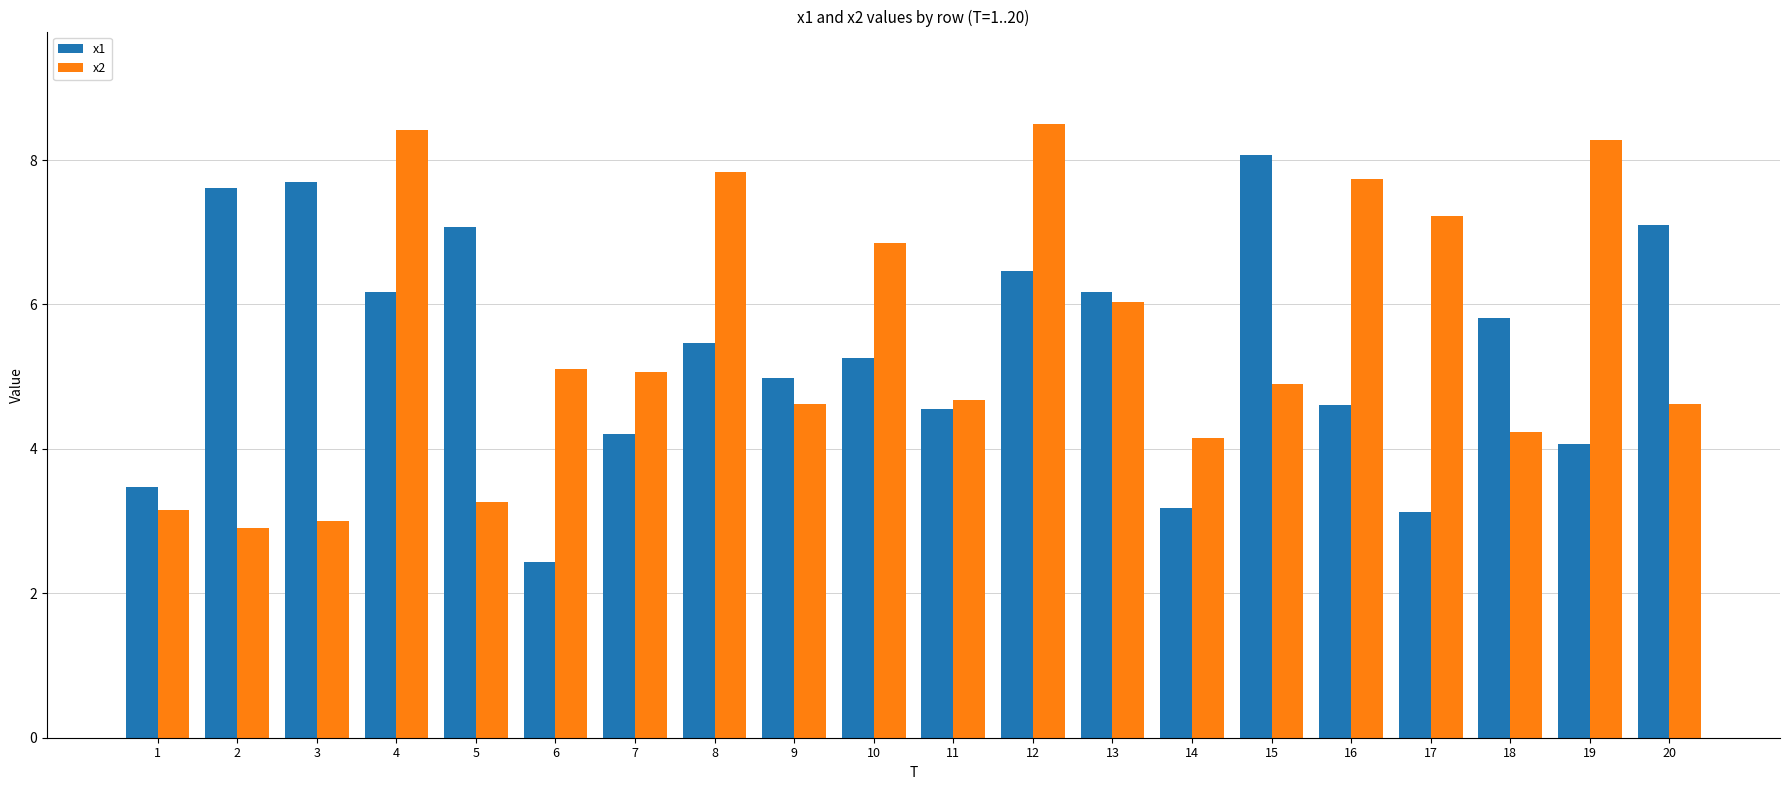

Reading left to right, extract all data points from this chart.

x1: 3.5	7.6	7.7	6.2	7.1	2.4	4.2	5.5	5.0	5.3	4.5	6.5	6.2	3.2	8.1	4.6	3.1	5.8	4.1	7.1
x2: 3.1	2.9	3.0	8.4	3.3	5.1	5.1	7.8	4.6	6.8	4.7	8.5	6.0	4.2	4.9	7.7	7.2	4.2	8.3	4.6